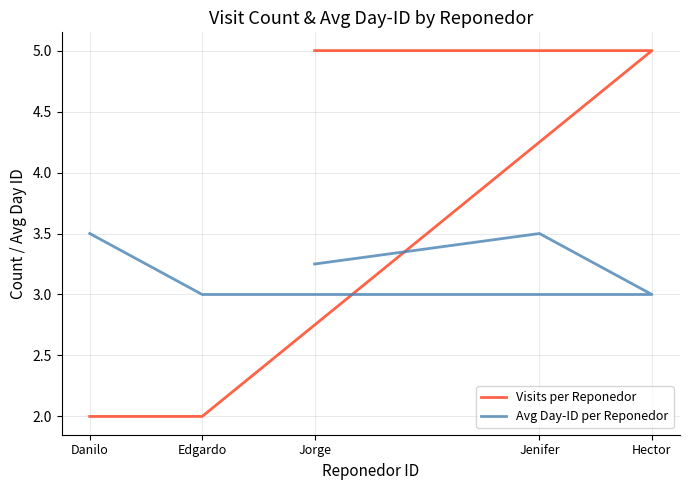

At which label is Avg Day-ID per Reponedor closest to 3?

Edgardo